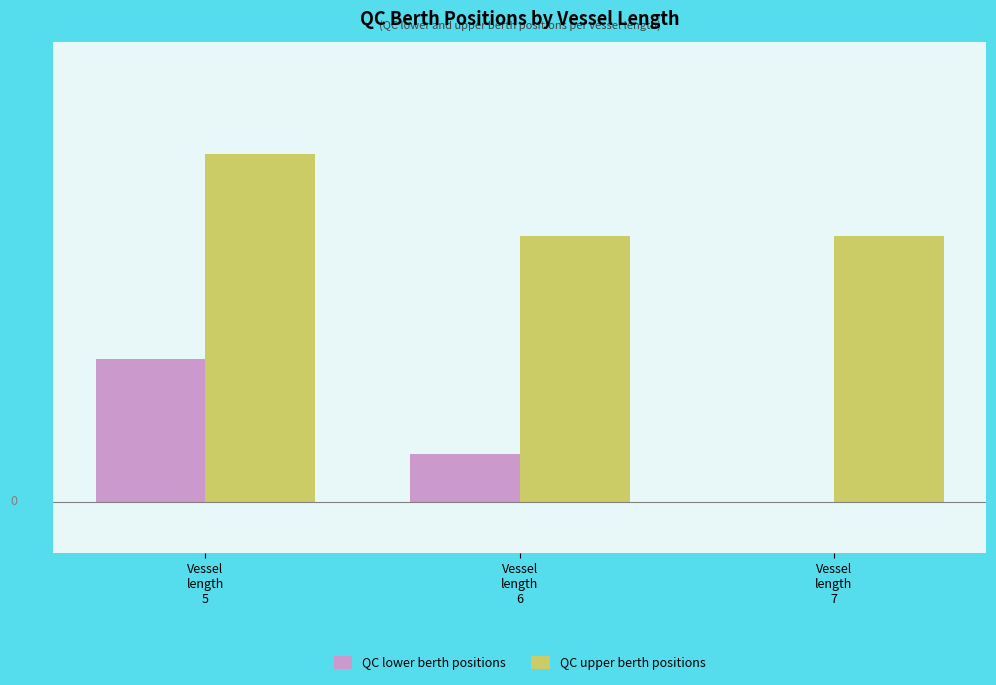

What are all the series names shown in the legend?

QC lower berth positions, QC upper berth positions